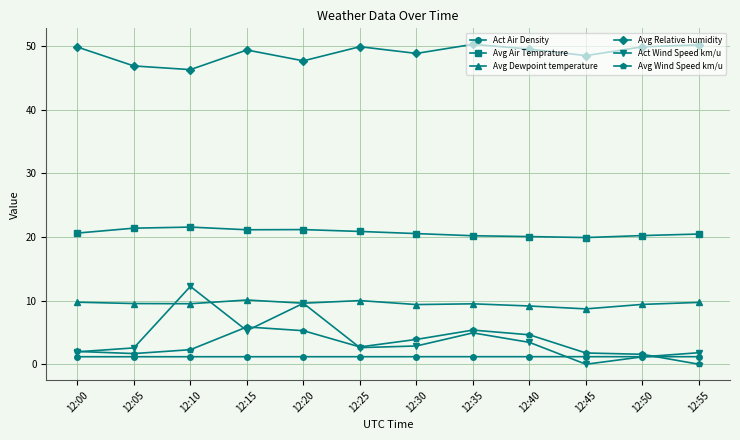

Which series has the largest range (max minus min)?

Act Wind Speed km/u